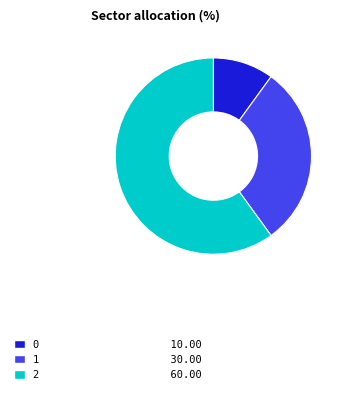

Which has a higher value, 2 or 0?

2